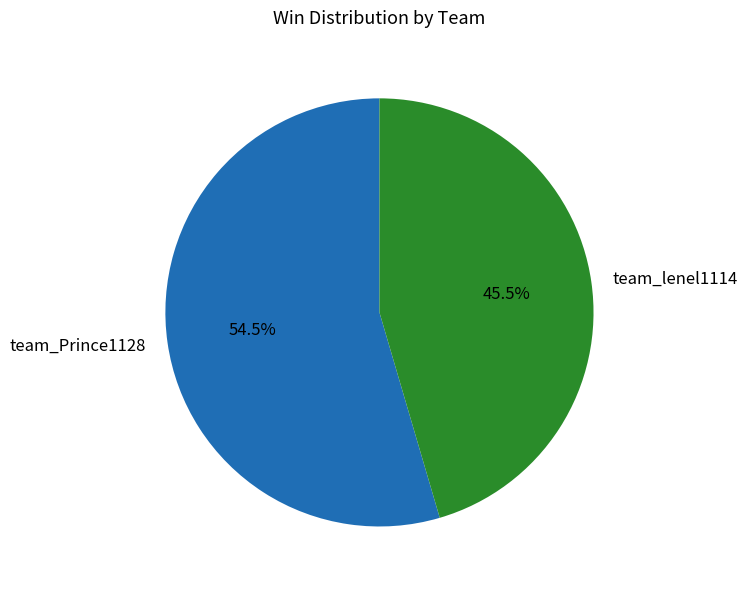

What is the smallest slice in the pie chart?

team_lenel1114